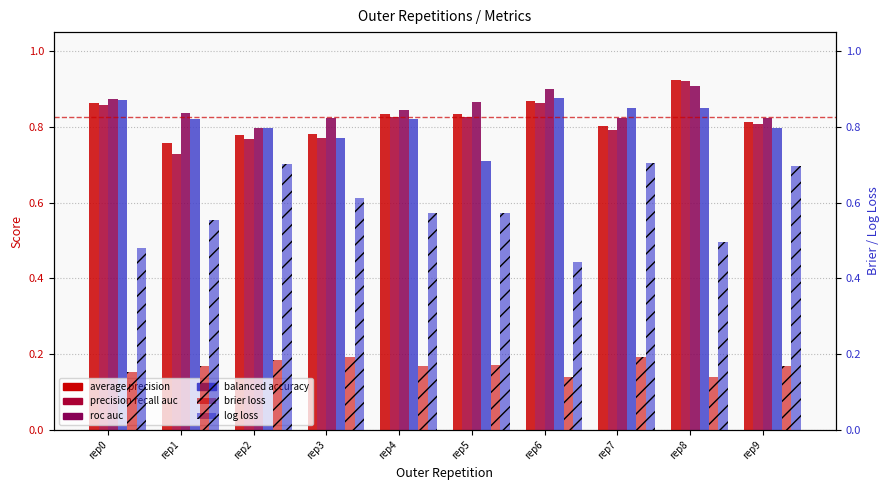

What is the value of the average precision bar at the 2nd from the left?

0.8